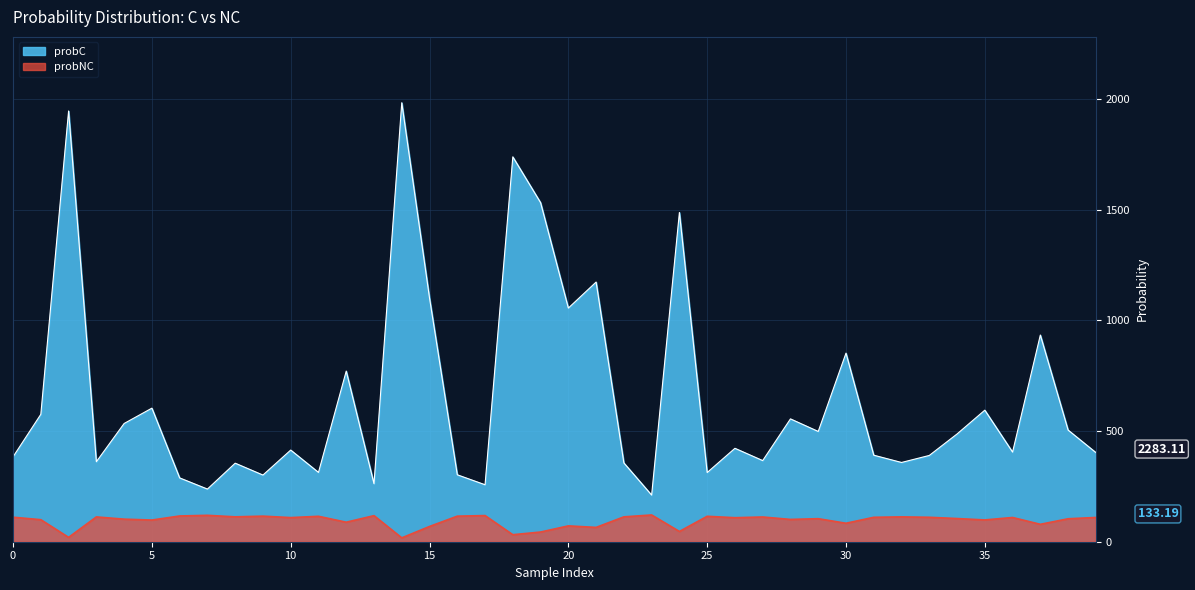

At how many categories does at least one series exceed 362?

27